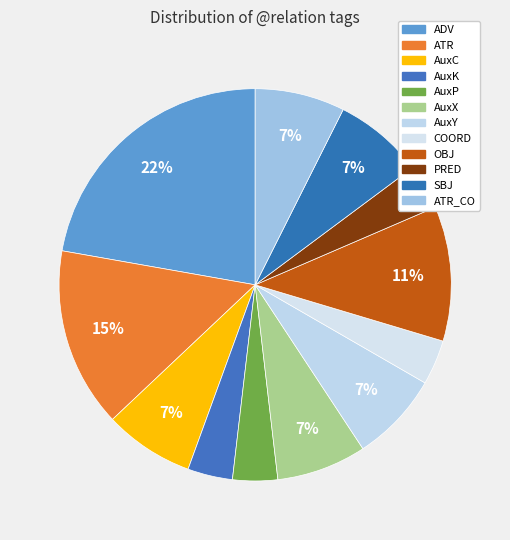

Is there a majority slice in this chart?

No